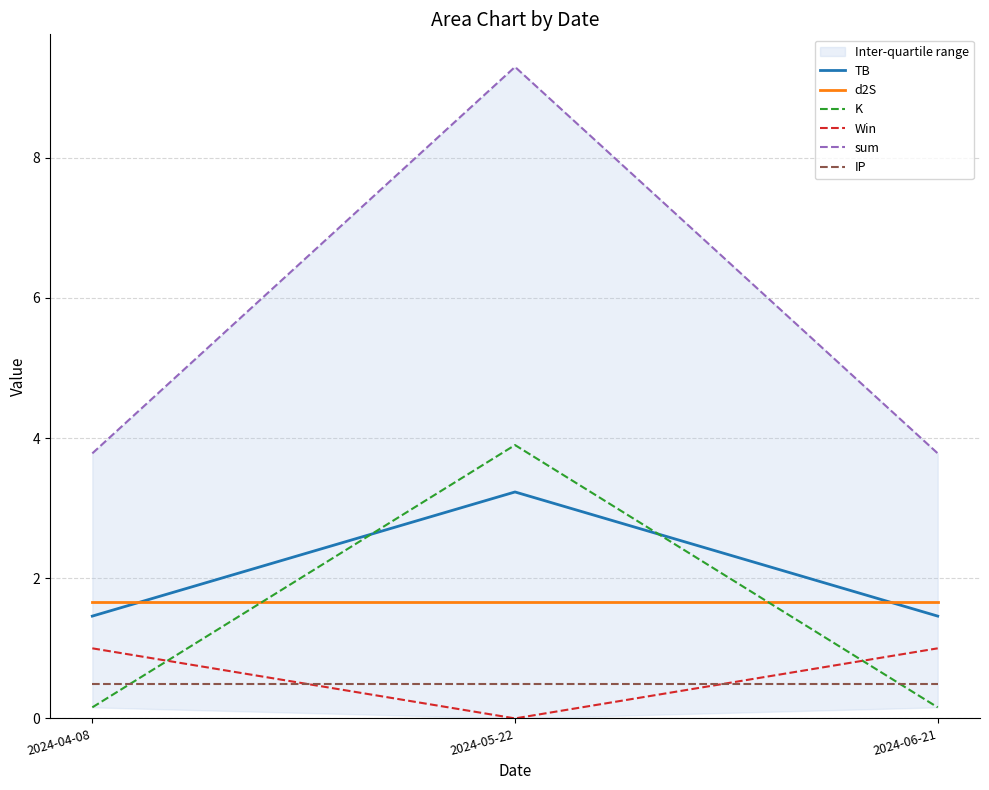

What are all the series names shown in the legend?

TB, d2S, K, Win, sum, IP